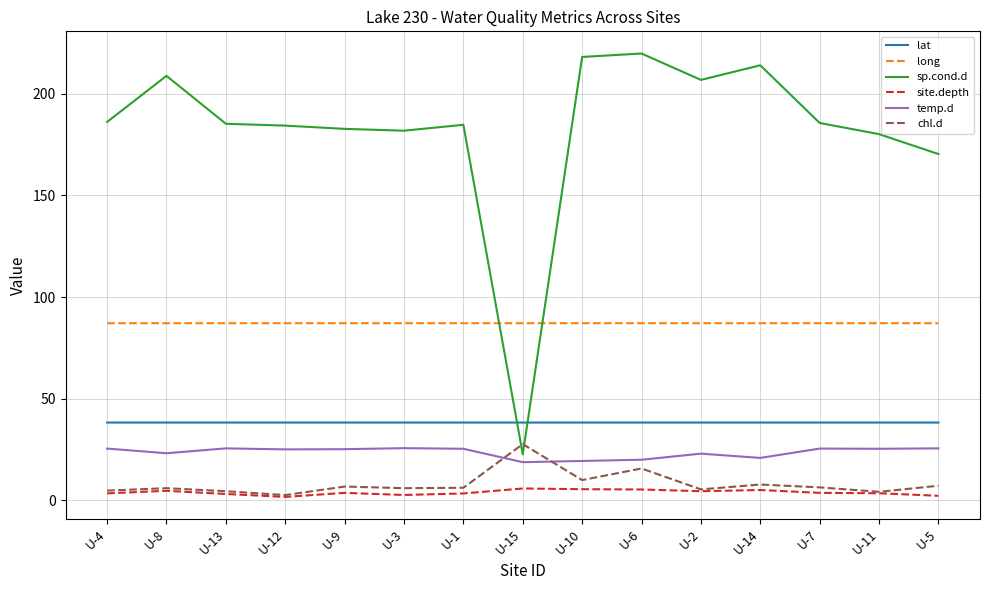

Is the value of temp.d at U-11 greater than the value of sp.cond.d at U-13?

No